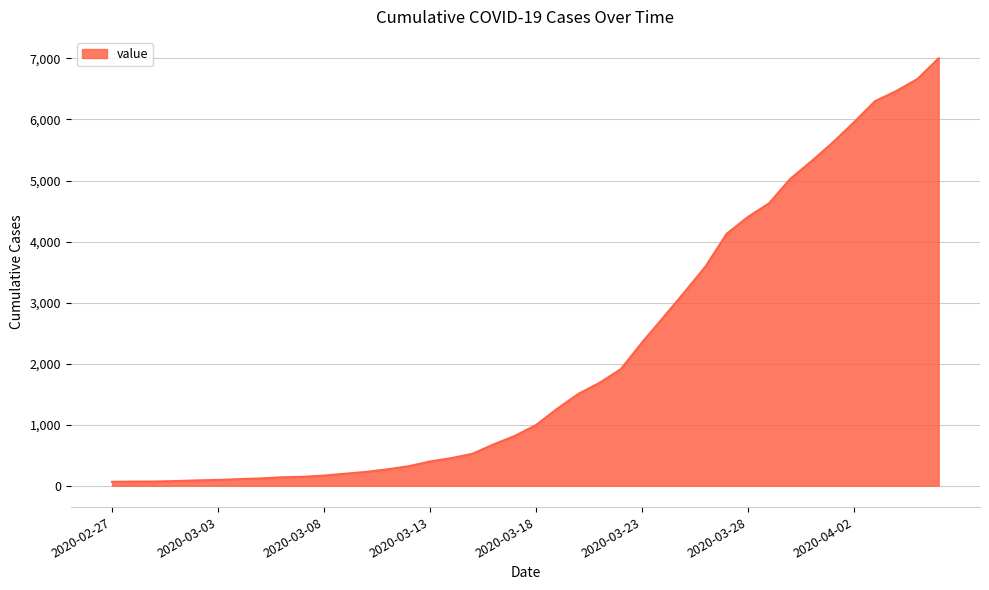

What is the maximum value shown in the chart?

7003